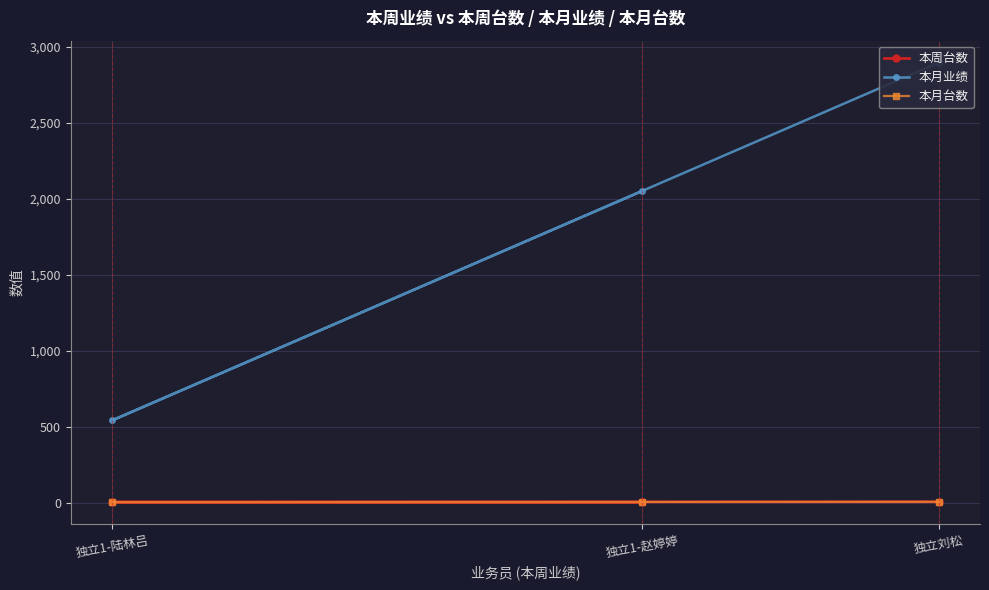

What are all the series names shown in the legend?

本周台数, 本月业绩, 本月台数